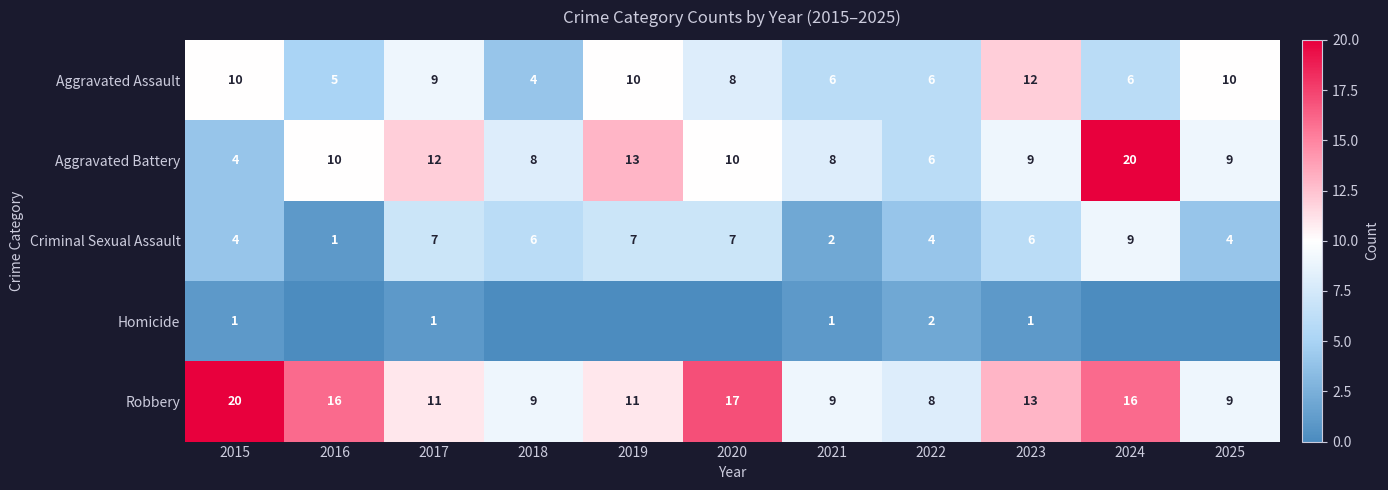

How many series are shown in this chart?

5